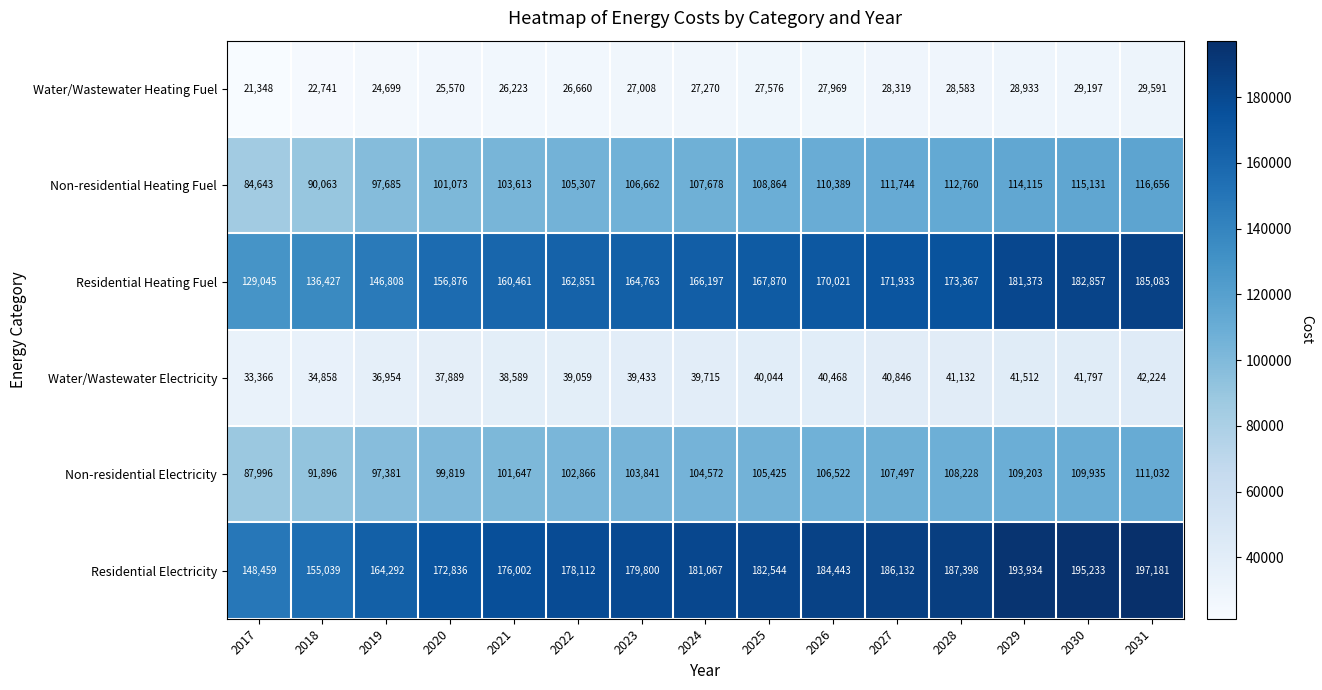

True or false: Non-residential Electricity has a value of 103841 at 2023.

True